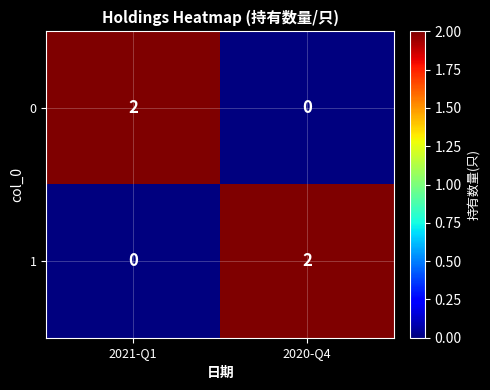

Reading left to right, transcribe all the data shown in this chart.

0: 2021-Q1=2	2020-Q4=0
1: 2021-Q1=0	2020-Q4=2